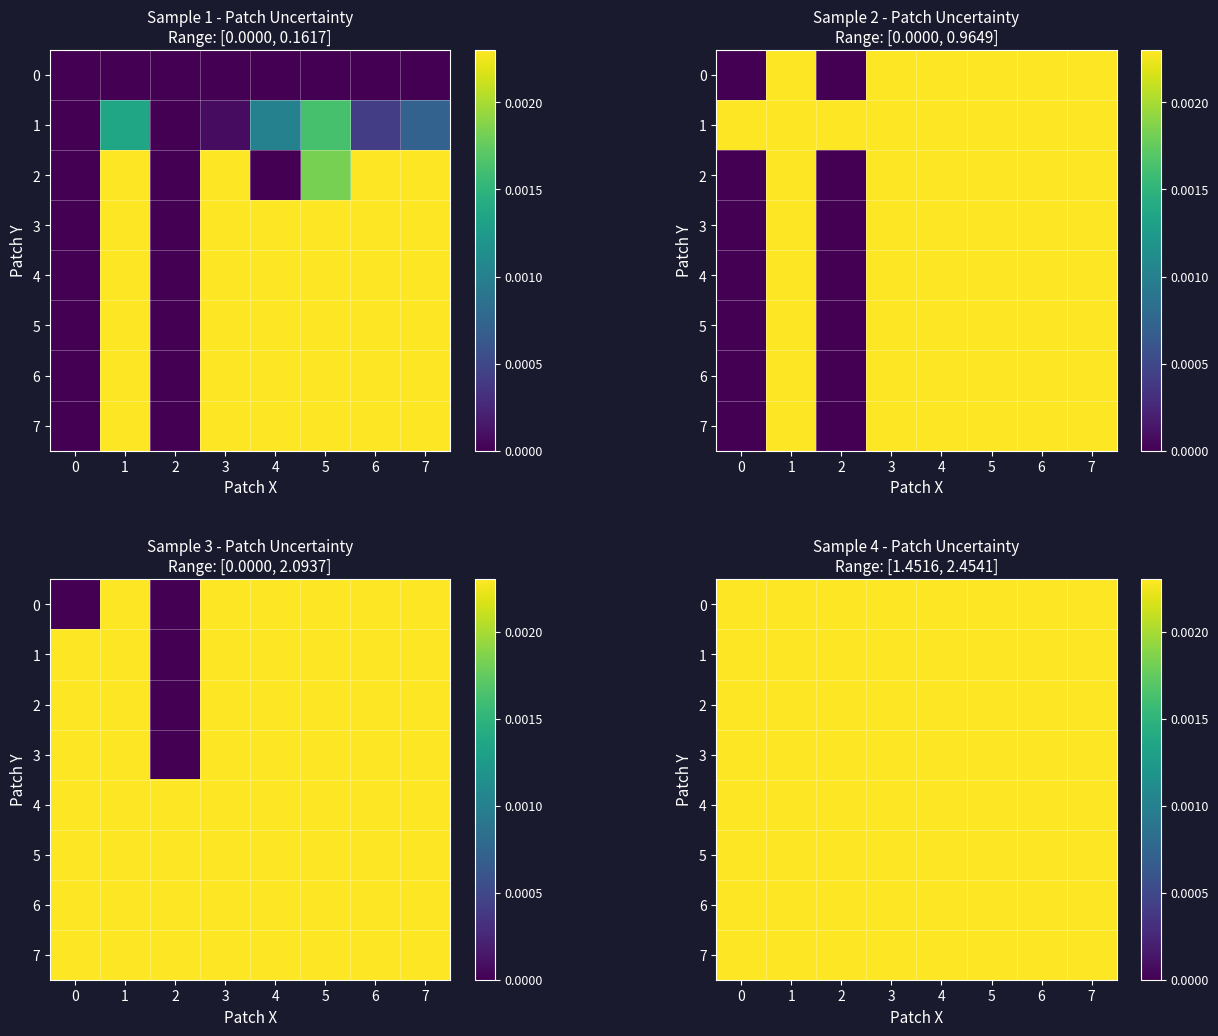

What is the sum of the 4 values at 6 and 2?

3.7